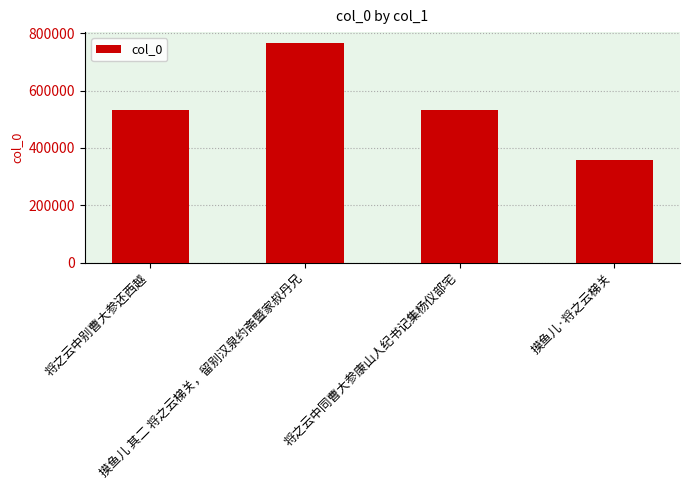

What is the smallest value displayed?

359862